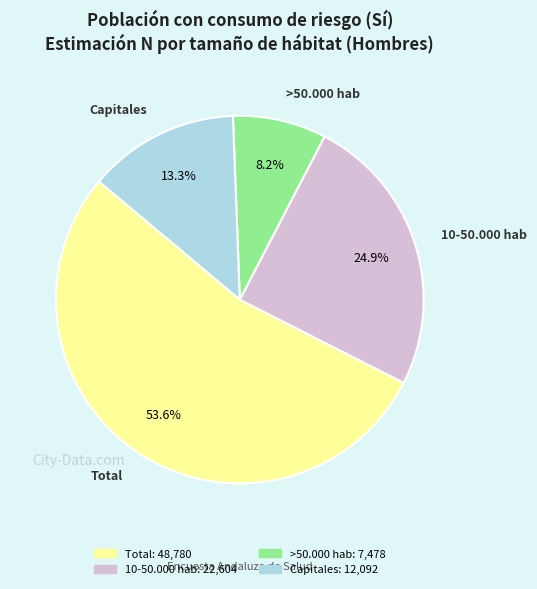

How many slices are in this pie chart?

4